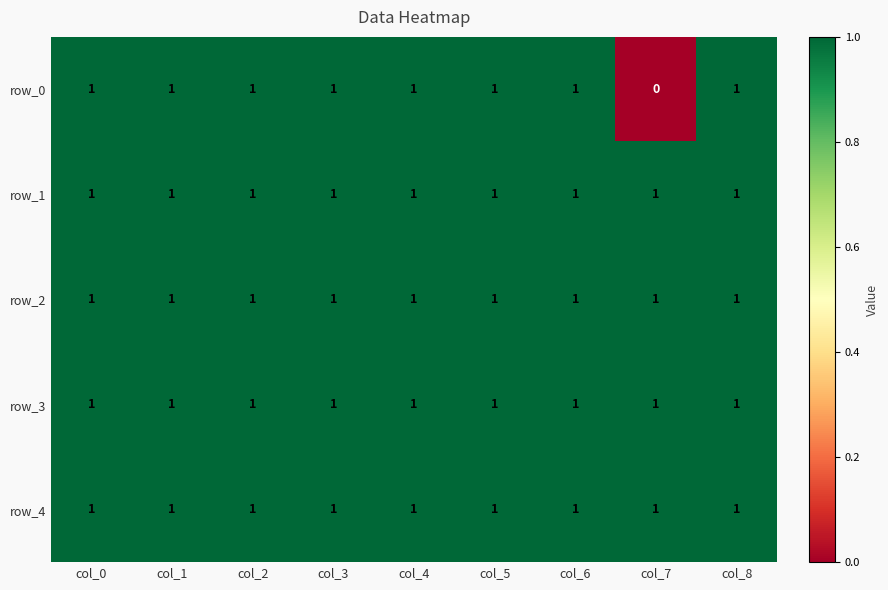

What is the sum of all row_3 values?

9